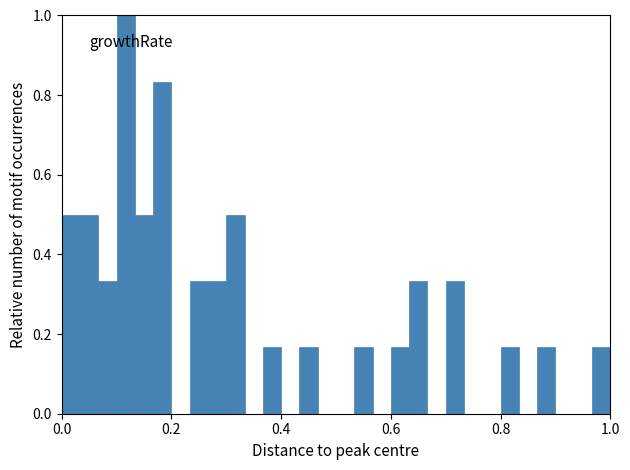

Read against the x-axis, roughly where is the centre of the tallest bar?

0.12